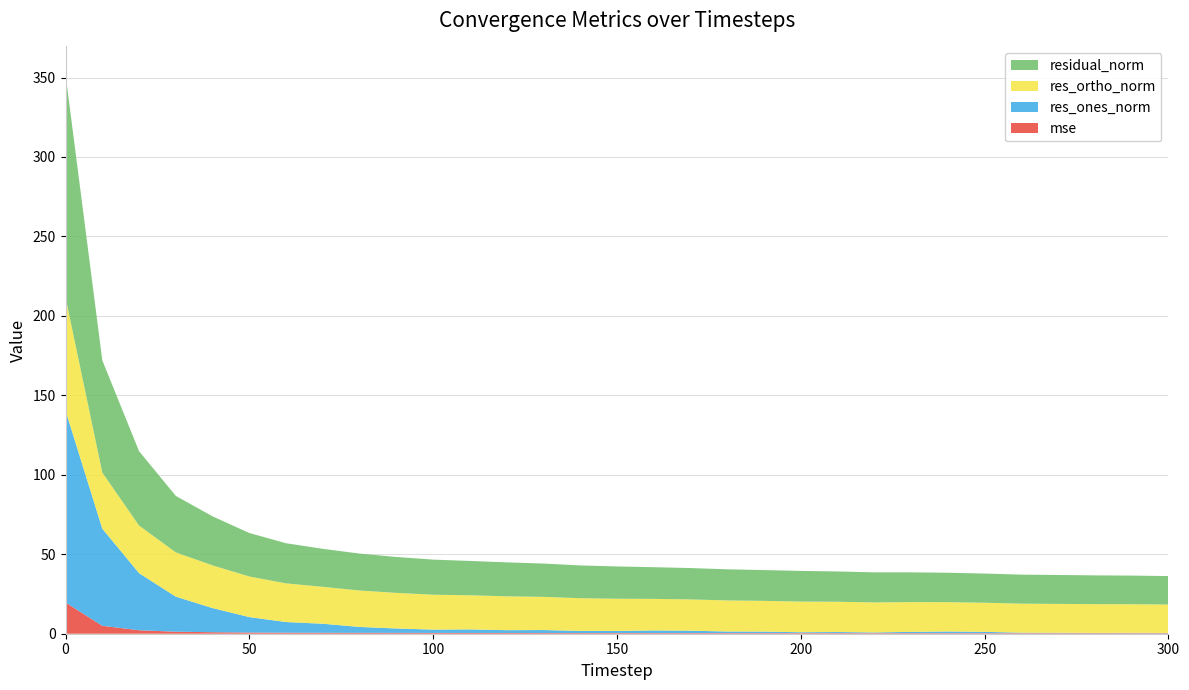

Reading left to right, list all the values displayed in this chart.

mse: 19.7	5.0	2.2	1.3	1.0	0.7	0.6	0.6	0.5	0.5	0.5	0.5	0.5	0.4	0.4	0.4	0.4	0.4	0.4	0.4	0.4	0.4	0.4	0.4	0.3	0.3	0.3	0.3	0.3	0.3	0.3
res_ones_norm: 120.8	61.1	35.9	22.1	15.2	9.7	6.7	5.7	3.7	2.8	2.1	2.2	1.8	1.9	1.4	1.3	1.7	1.5	1.0	1.0	0.6	0.7	0.4	0.8	1.1	0.8	0.3	0.3	0.2	0.2	0.2
res_ortho_norm: 71.3	35.3	30.0	27.9	26.9	25.6	24.3	23.2	22.9	22.4	22.0	21.5	21.3	20.9	20.6	20.3	19.9	19.7	19.6	19.3	19.3	19.0	18.9	18.7	18.5	18.3	18.3	18.2	18.1	18.0	17.9
residual_norm: 140.2	70.6	46.8	35.5	30.9	27.3	25.2	23.9	23.2	22.6	22.1	21.6	21.4	21.0	20.6	20.3	19.9	19.7	19.6	19.4	19.3	19.1	18.9	18.7	18.5	18.3	18.3	18.2	18.1	18.0	17.9